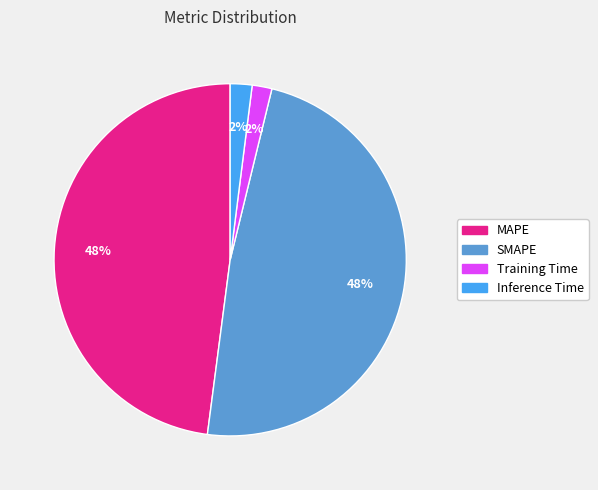

Is it true that SMAPE is 54% of the pie?

False